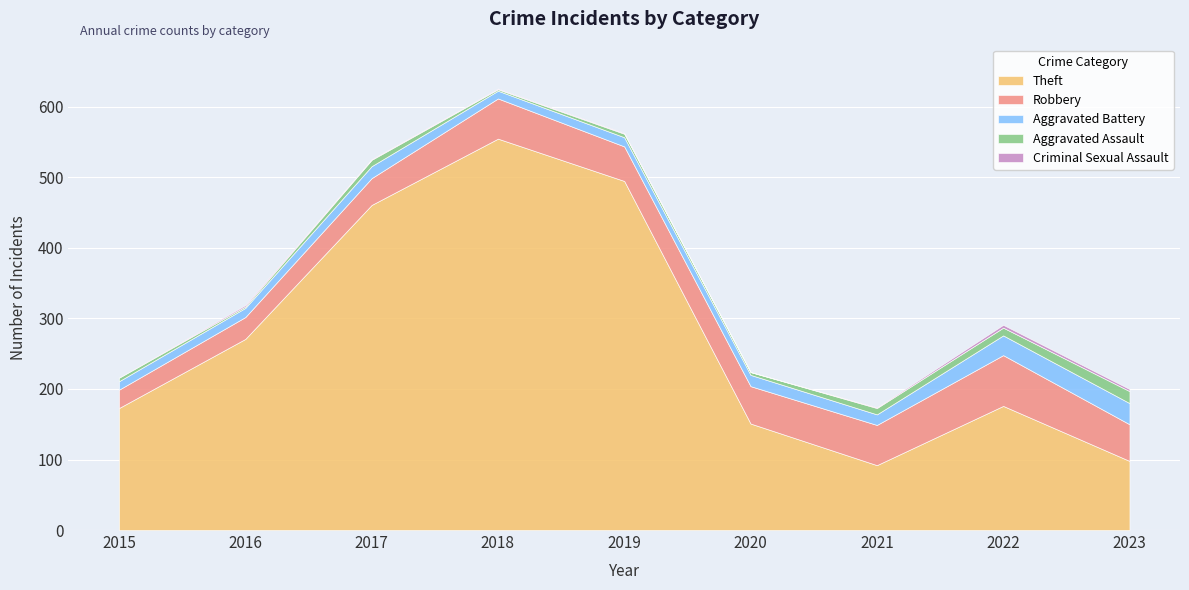

Between 2017 and 2018, which series saw the biggest shift?

Theft